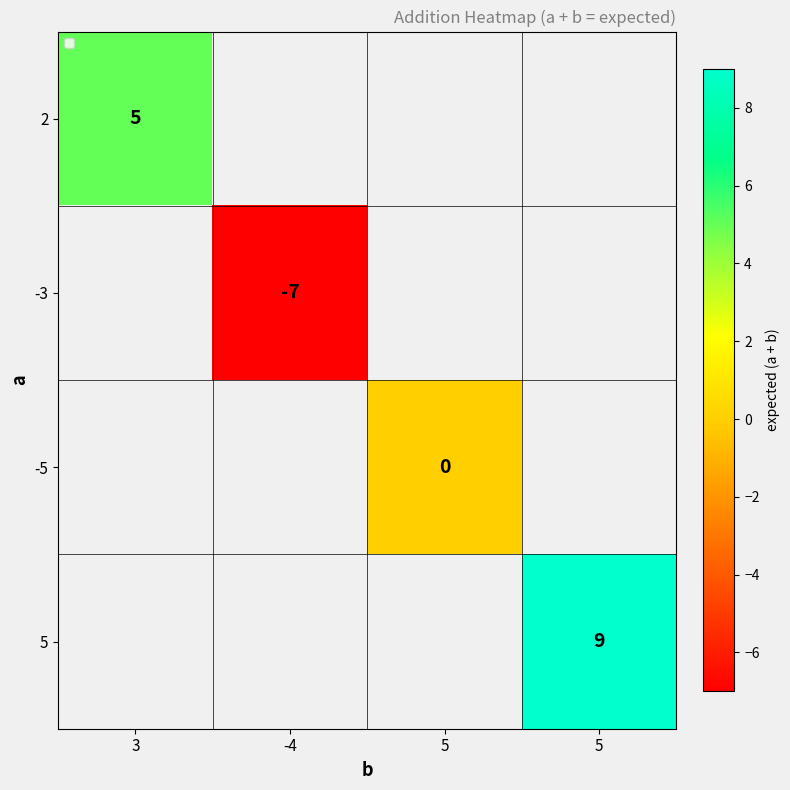

Which series has the widest spread of values?

2